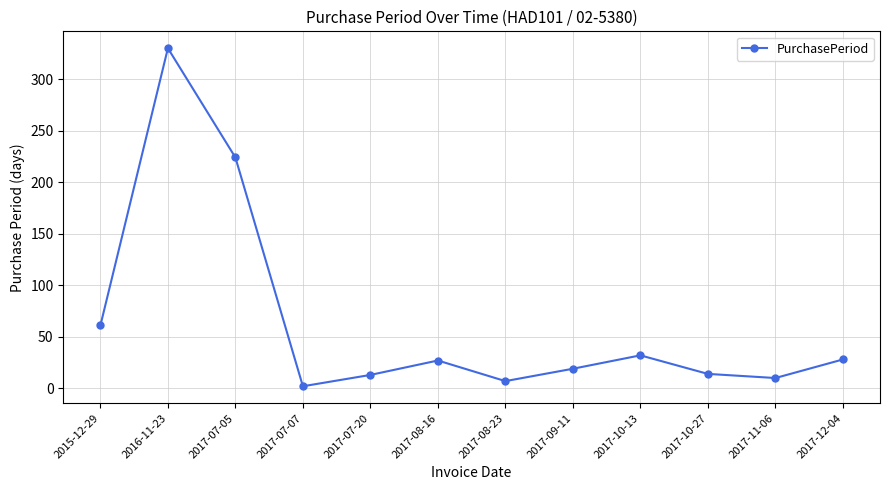

How many values are below 27?

6